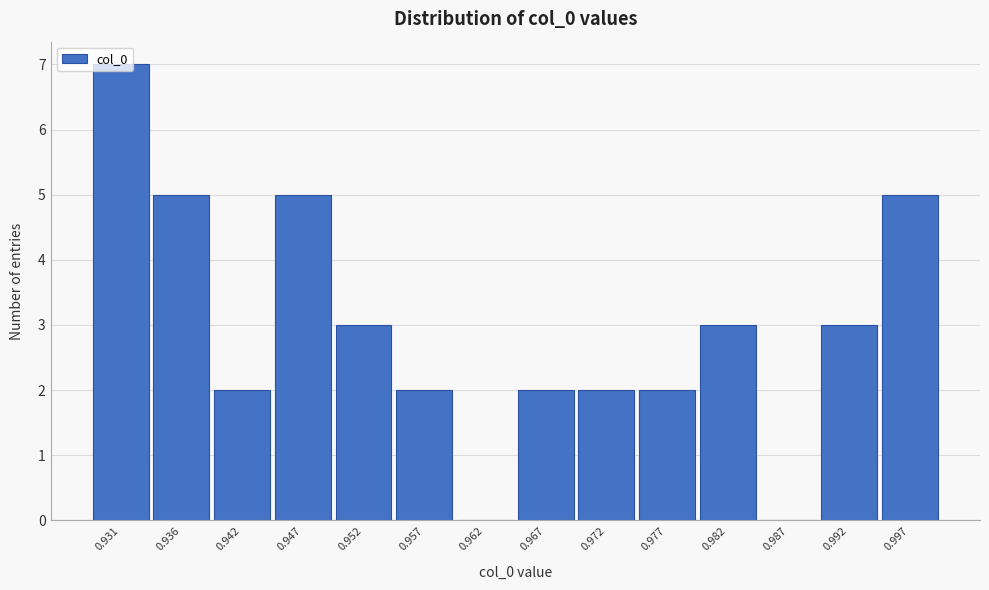

Reading left to right, list every bar in this chart as the range it spans on the x-axis followed by its height. Neither the bar edges nor the heights are printed on the chart, so give them approximately, as read against the axes.

0.929 to 0.934: 7
0.934 to 0.939: 5
0.939 to 0.944: 2
0.944 to 0.949: 5
0.949 to 0.954: 3
0.954 to 0.959: 2
0.959 to 0.964: 0
0.964 to 0.970: 2
0.970 to 0.975: 2
0.975 to 0.980: 2
0.980 to 0.985: 3
0.985 to 0.990: 0
0.990 to 0.995: 3
0.995 to 1.000: 5